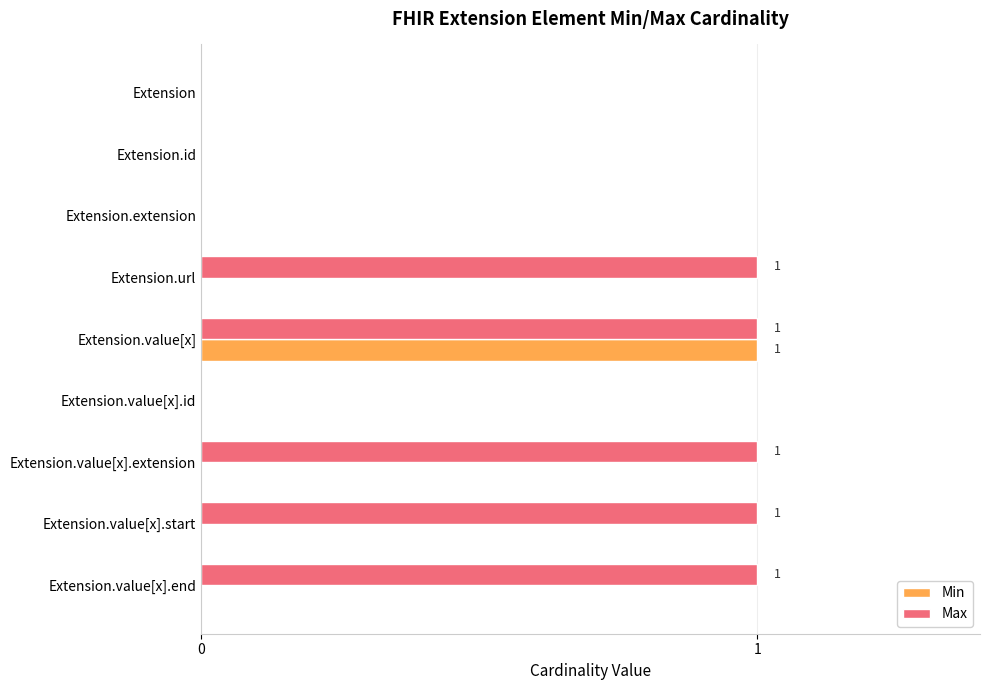

Which series has the largest total across all categories?

Max